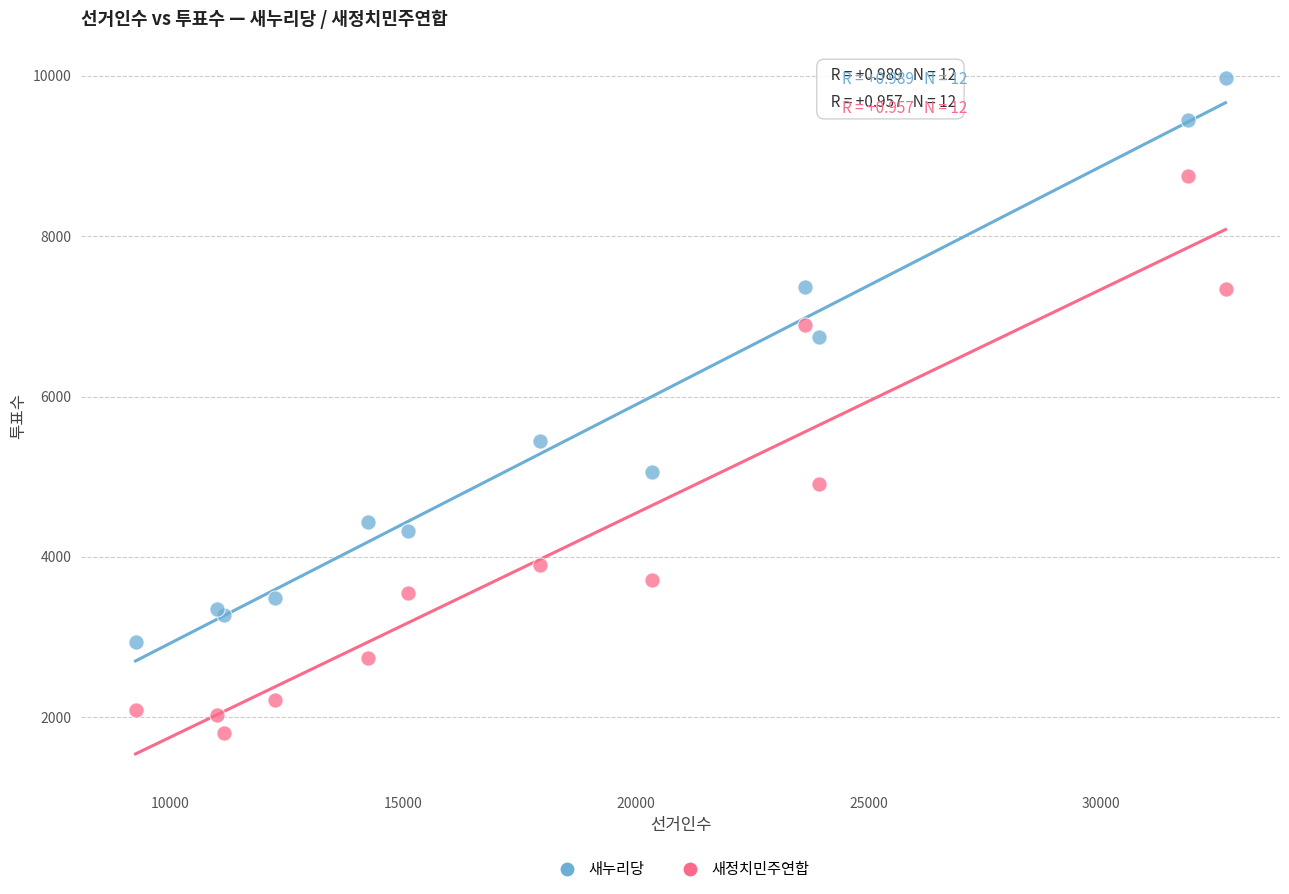

What are all the series names shown in the legend?

새누리당, 새정치민주연합